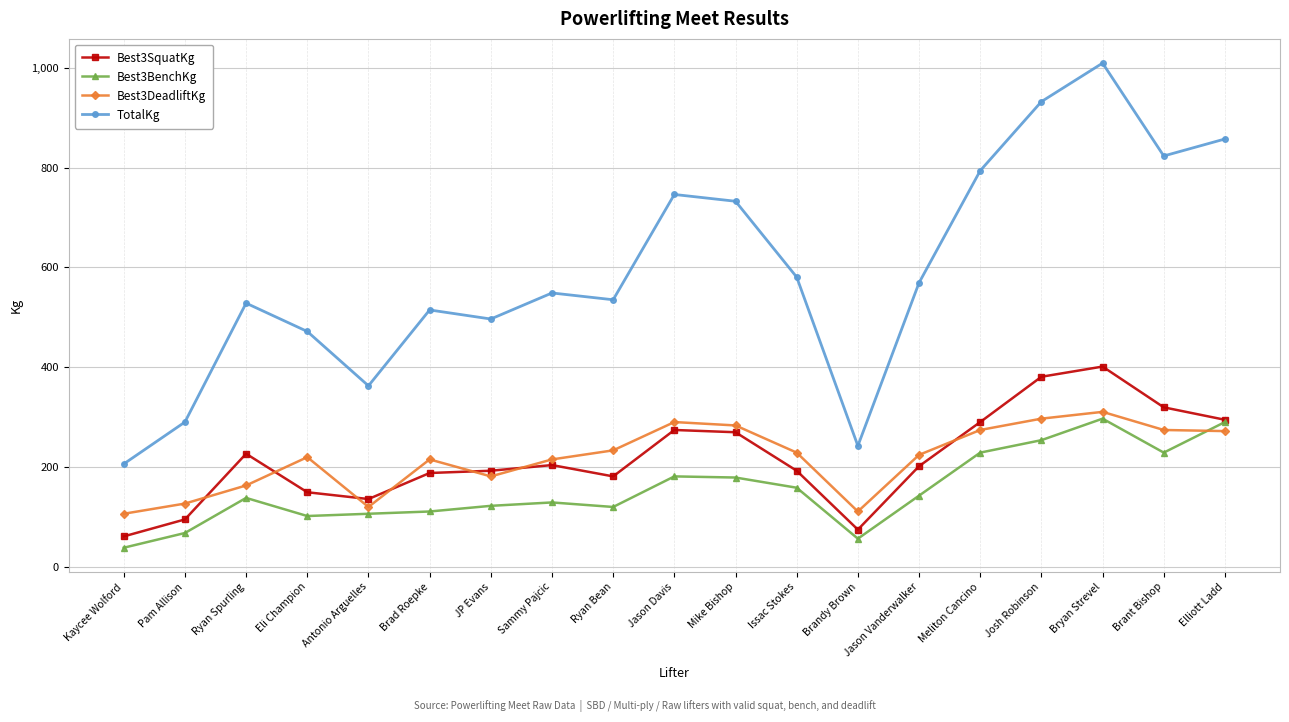

What is the sum of the Best3SquatKg values at Elliott Ladd and Brad Roepke?

483.1